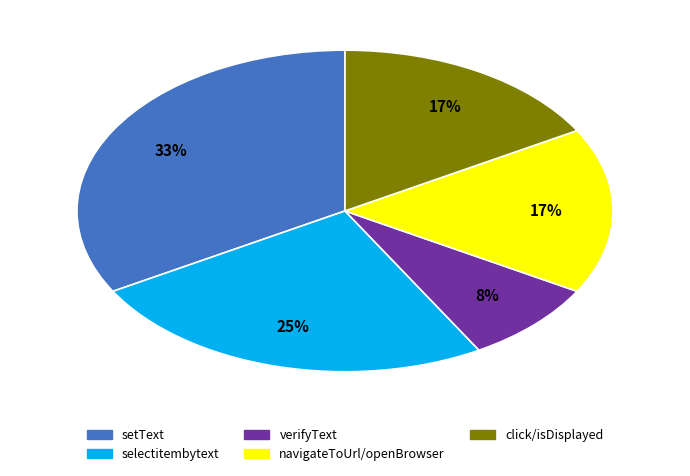

To the nearest percent, what is the average slice percentage?

20%